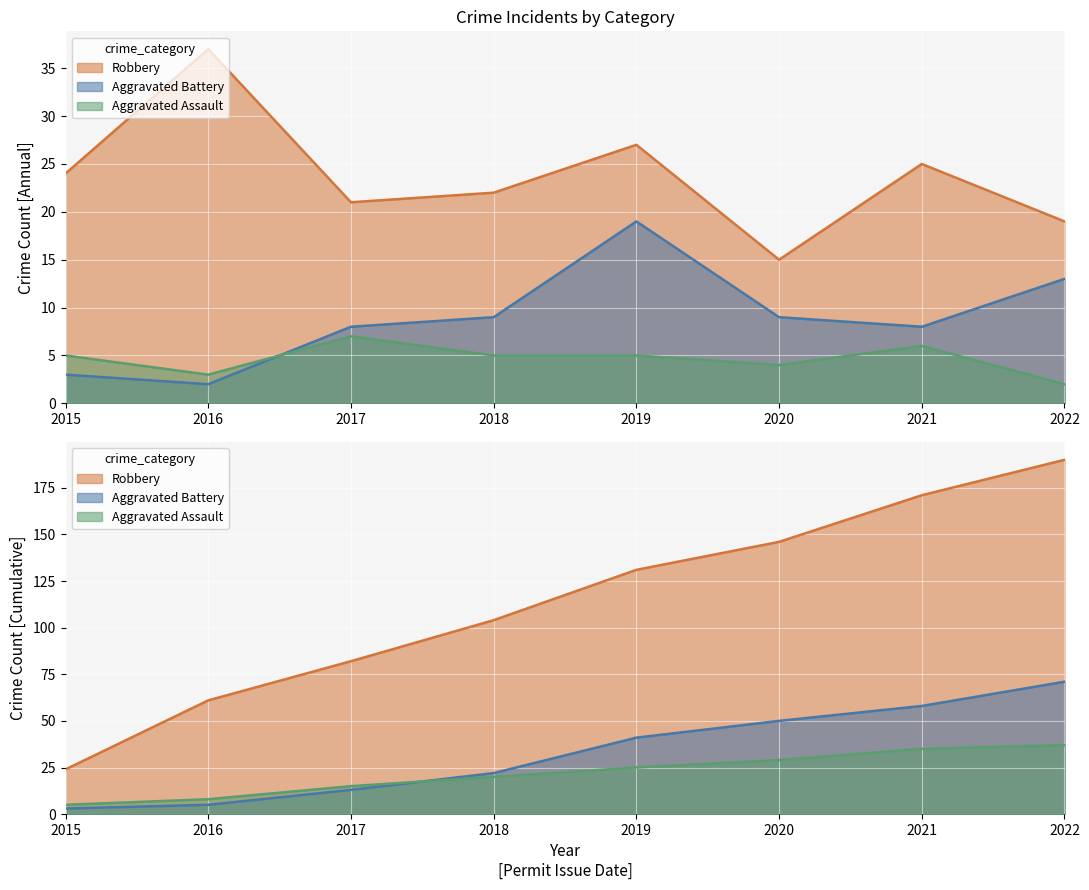

The value of Robbery at 2015 is 24. True or false?

True